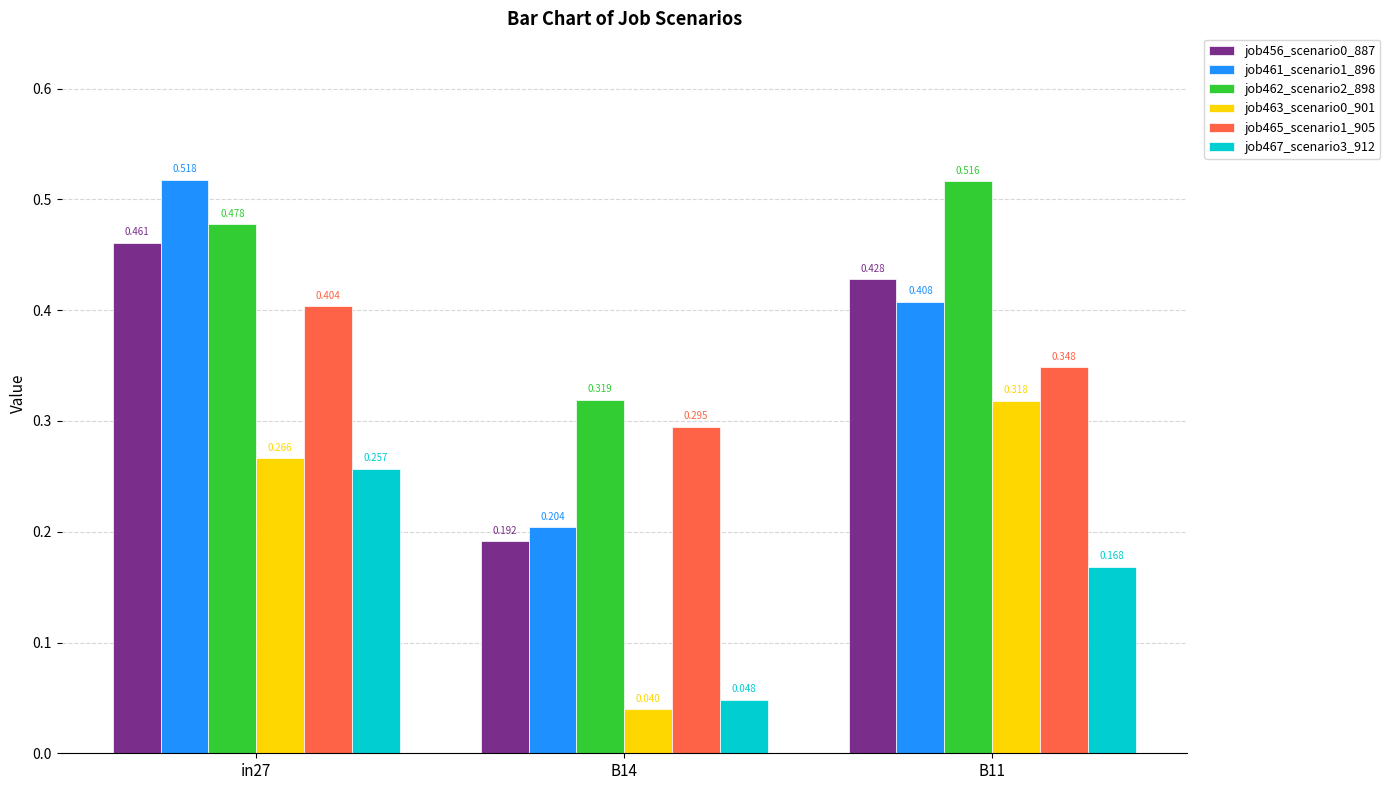

What is the sum of the job463_scenario0_901 values at B11 and B14?

0.4